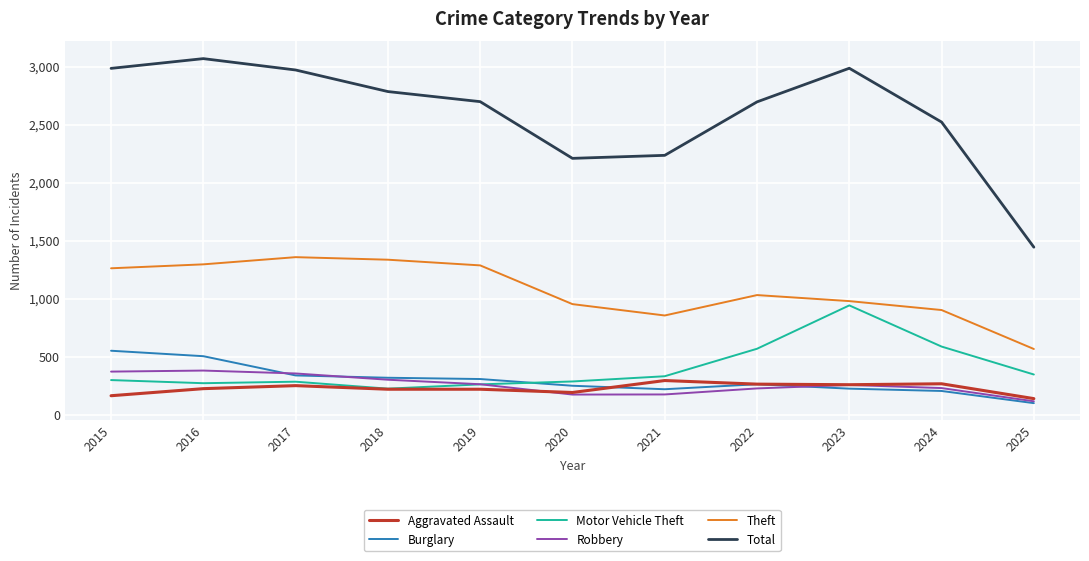

The Robbery series shows 381 at 2016. True or false?

True